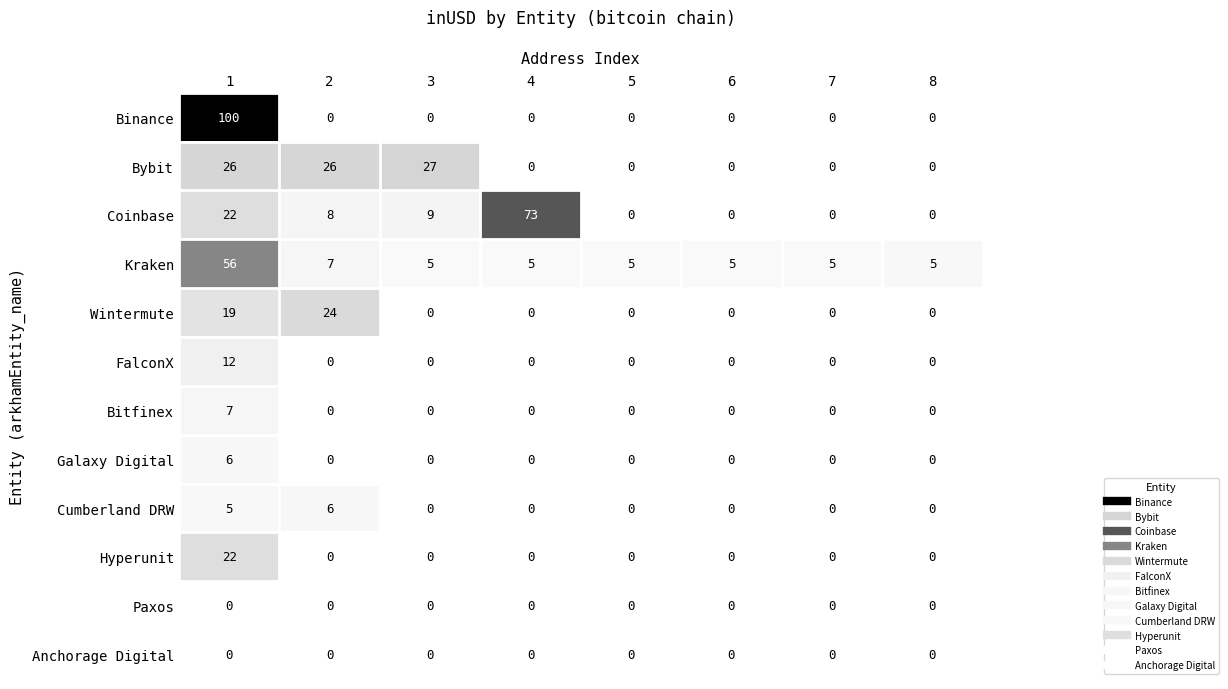

Which series has the widest spread of values?

Binance